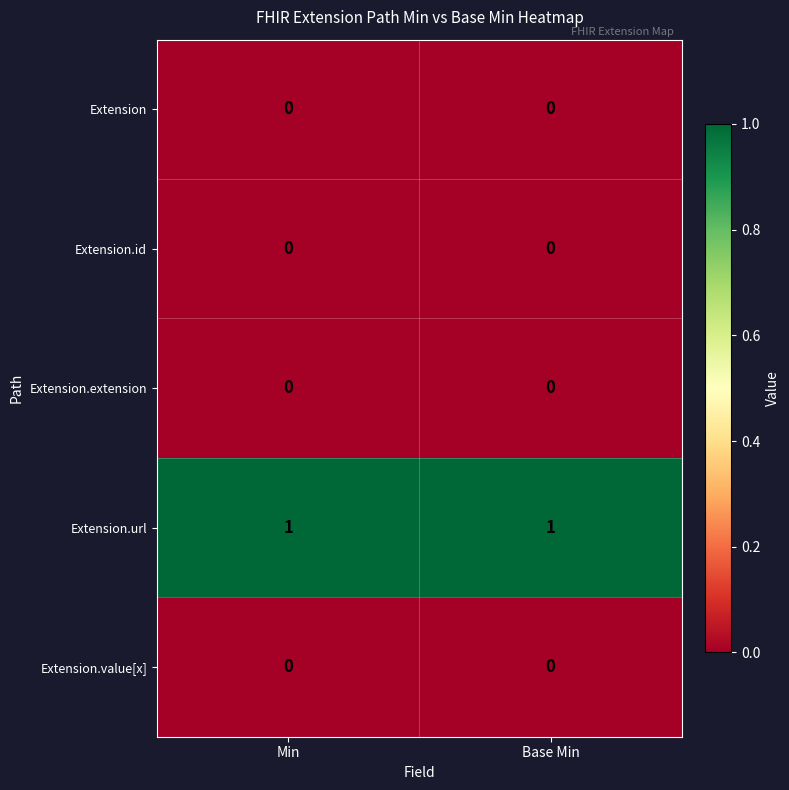

Is the value of Extension.url at Base Min greater than the value of Extension.extension at Min?

Yes